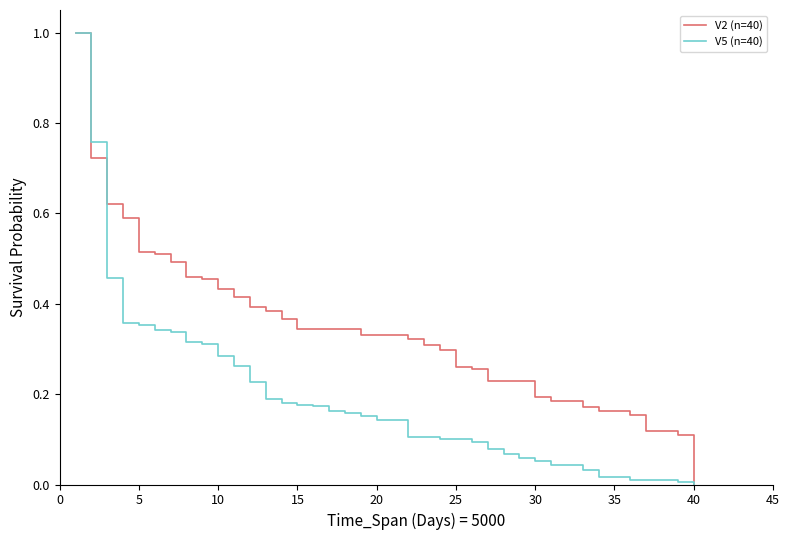

What is the maximum value for V5 (n=40)?

1.0